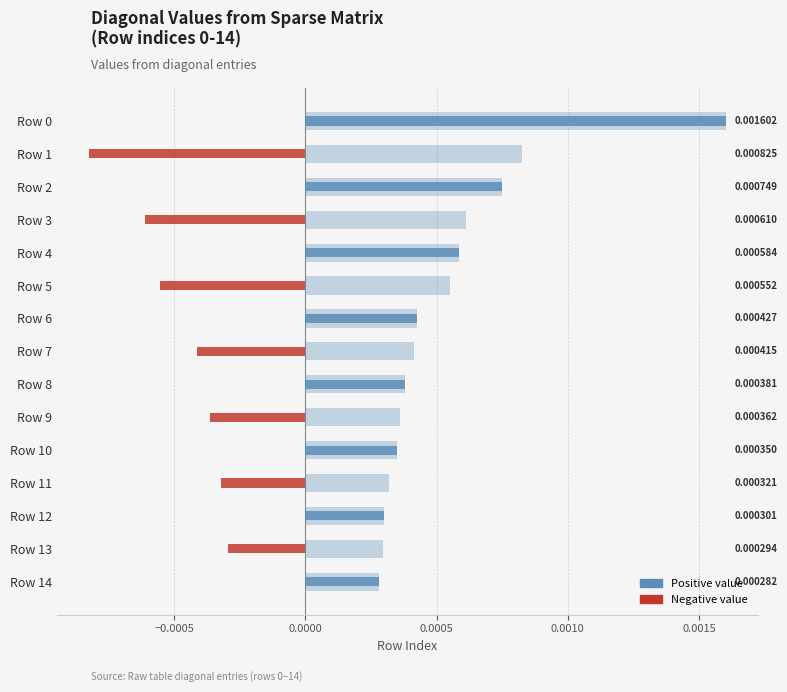

Are the bars horizontal?

Yes